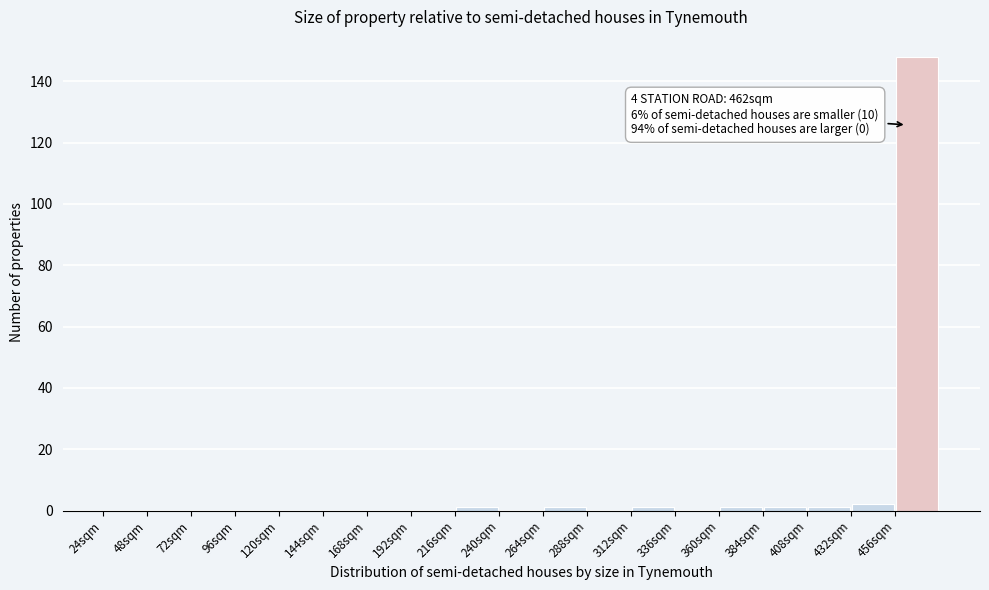

Over which range of the x-axis is the bar tallest?

456 to 480